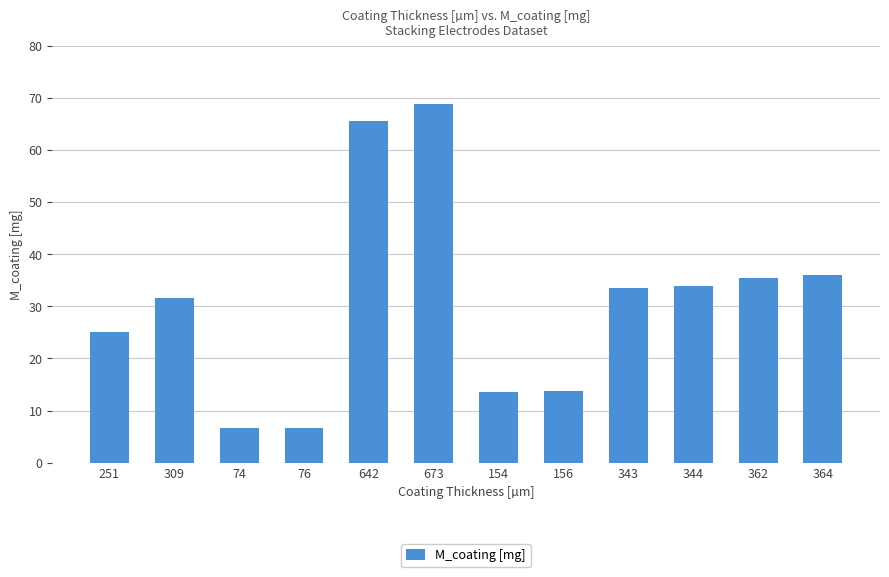

What is the smallest value displayed?

6.7